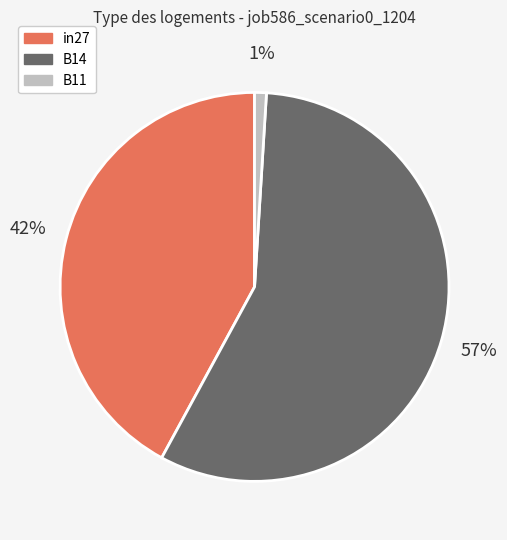

Rank the categories by value from lowest to highest.

B11, in27, B14